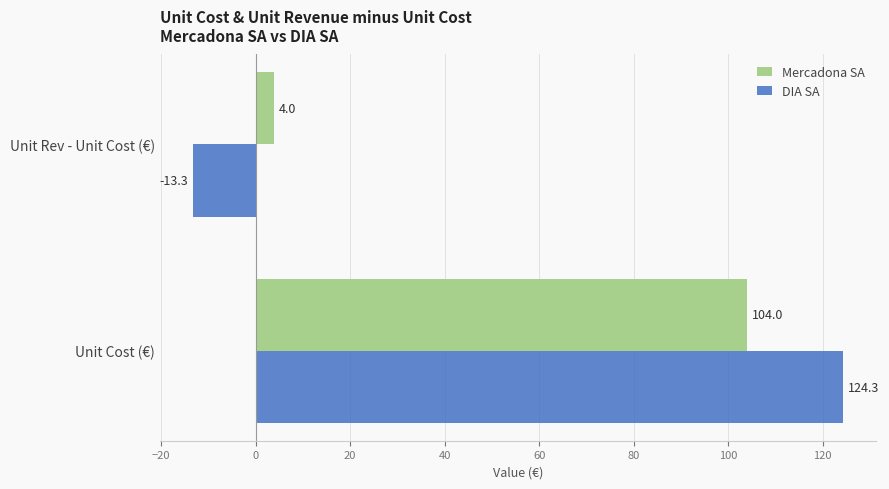

What is the maximum value shown in the chart?

124.3